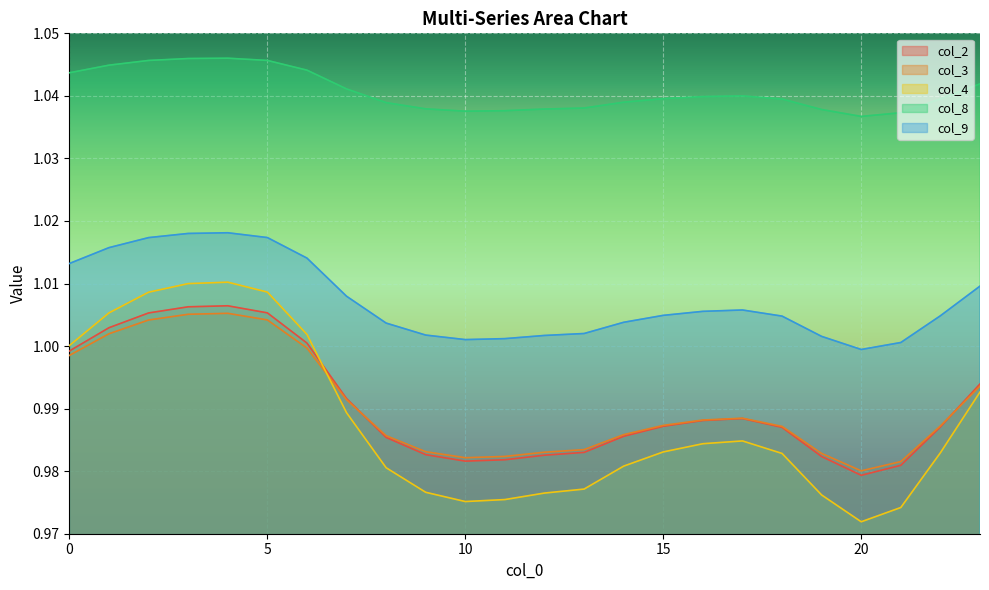

What is the sum of the col_2 values at 23 and 13?

2.0